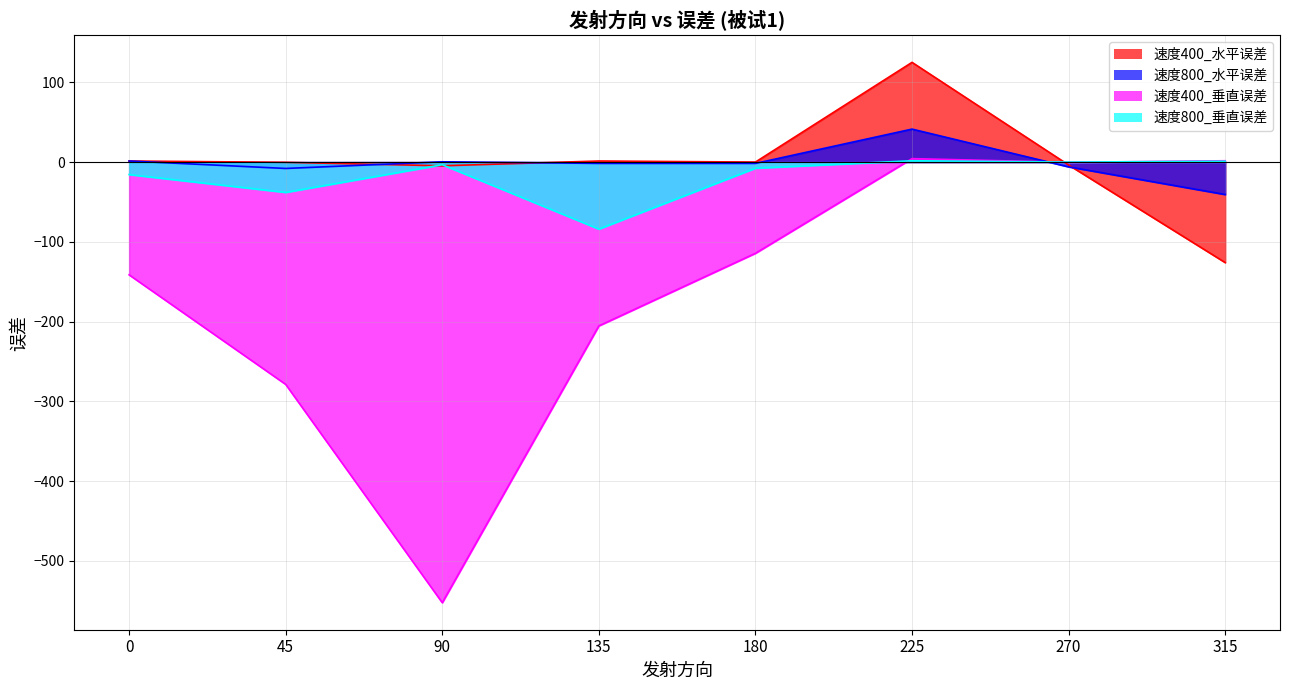

How many series are shown in this chart?

4